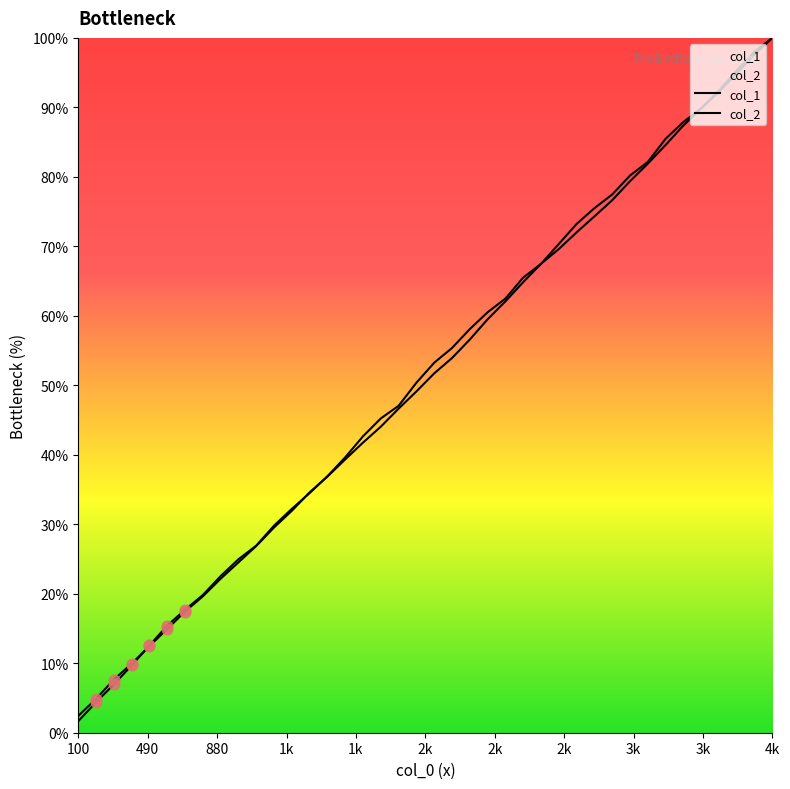

At which category is the sum across all series the highest?

4k